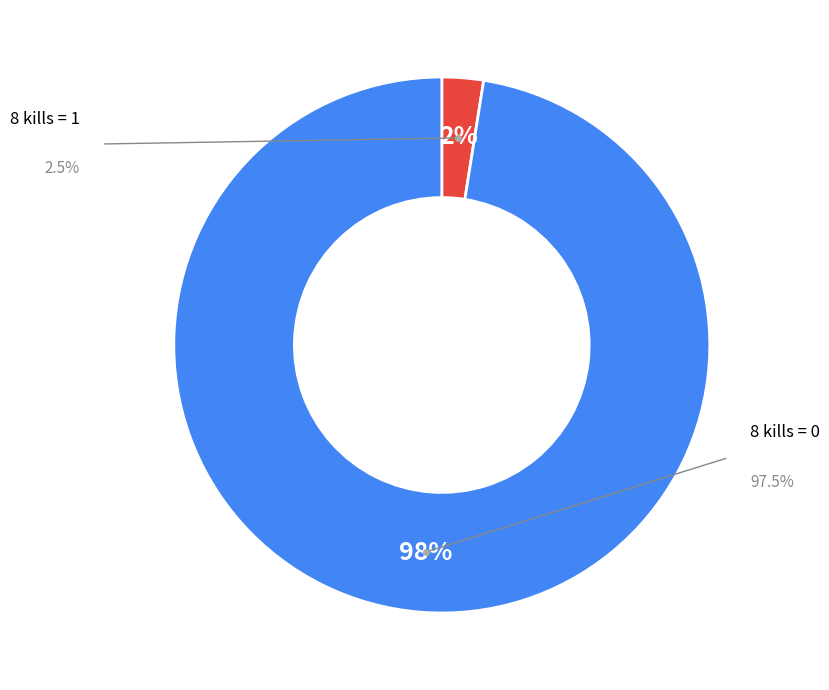

Count the number of slices in the pie.

2